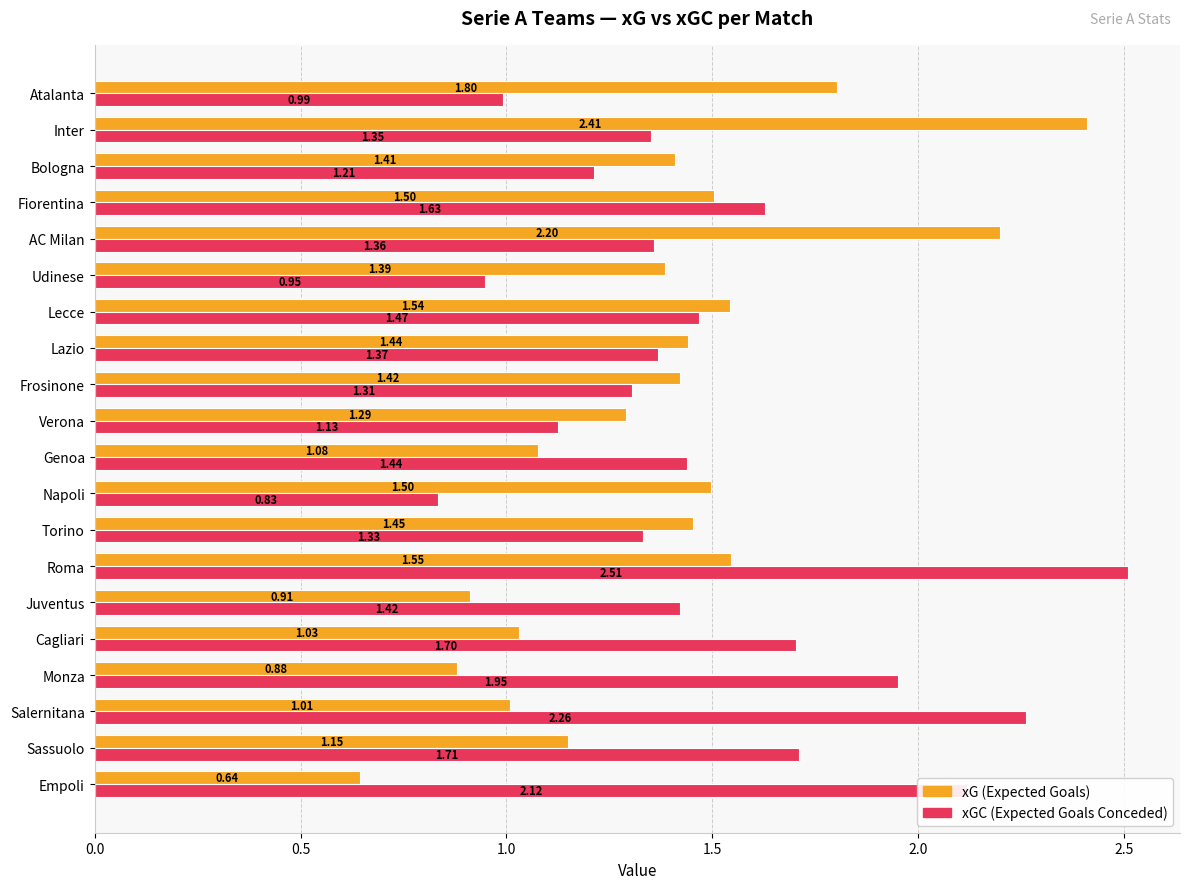

At which category is the sum across all series the highest?

Roma